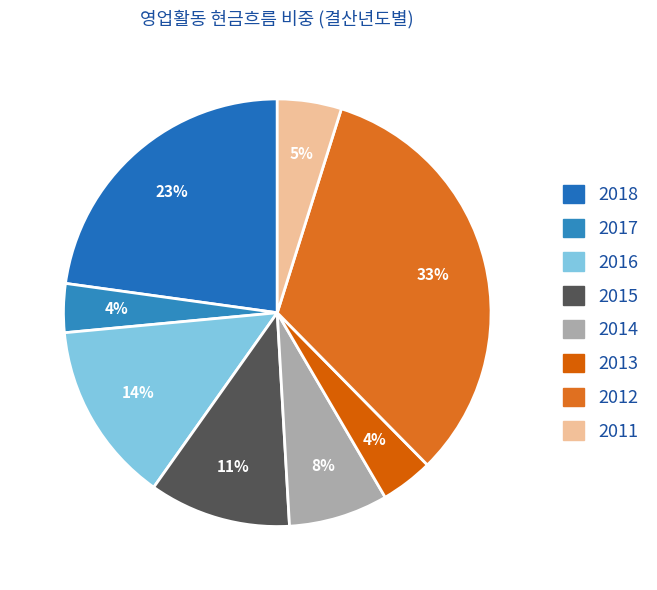

Is there a majority slice in this chart?

No